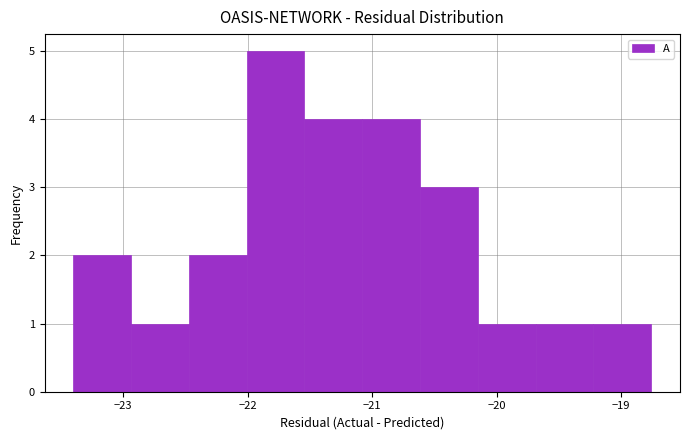

Reading left to right, list every bar in this chart as the range it spans on the x-axis followed by its height. Neither the bar edges nor the heights are printed on the chart, so give them approximately, as read against the axes.

-23.4 to -22.9: 2
-22.9 to -22.5: 1
-22.5 to -22.0: 2
-22.0 to -21.5: 5
-21.5 to -21.1: 4
-21.1 to -20.6: 4
-20.6 to -20.2: 3
-20.2 to -19.7: 1
-19.7 to -19.2: 1
-19.2 to -18.8: 1